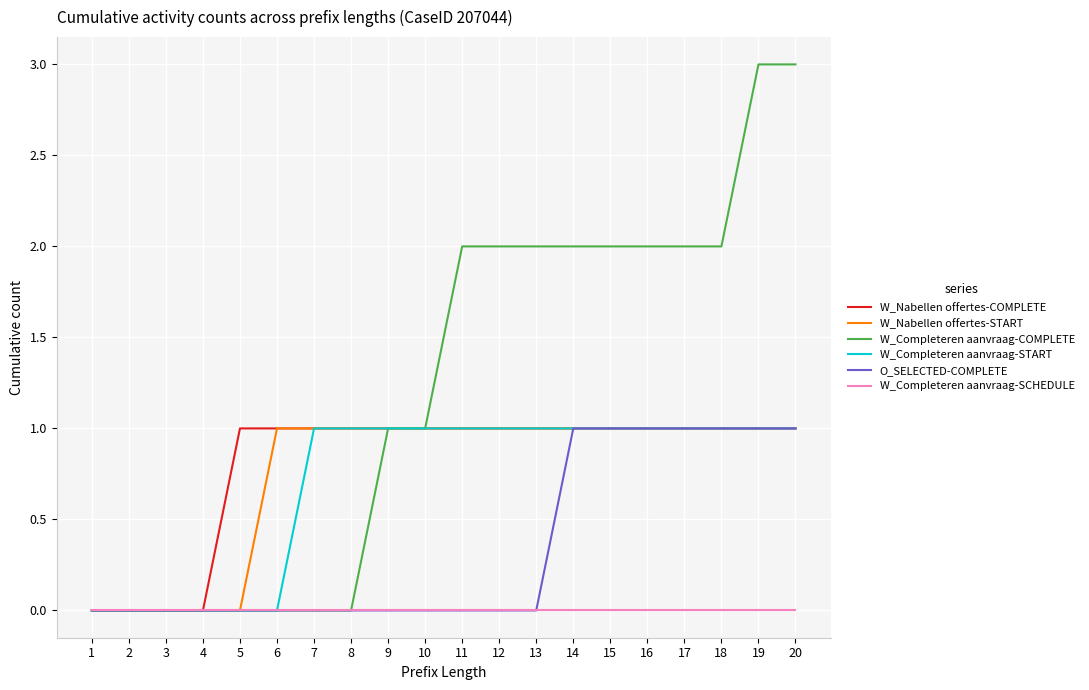

What value does the W_Completeren aanvraag-COMPLETE series have at 19?

3